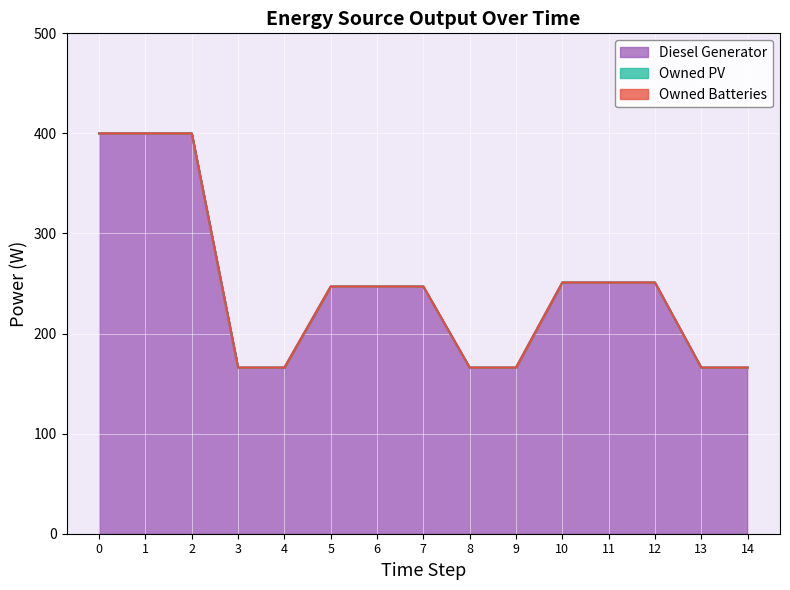

What is the sum of the Diesel Generator values at 7 and 12?

498